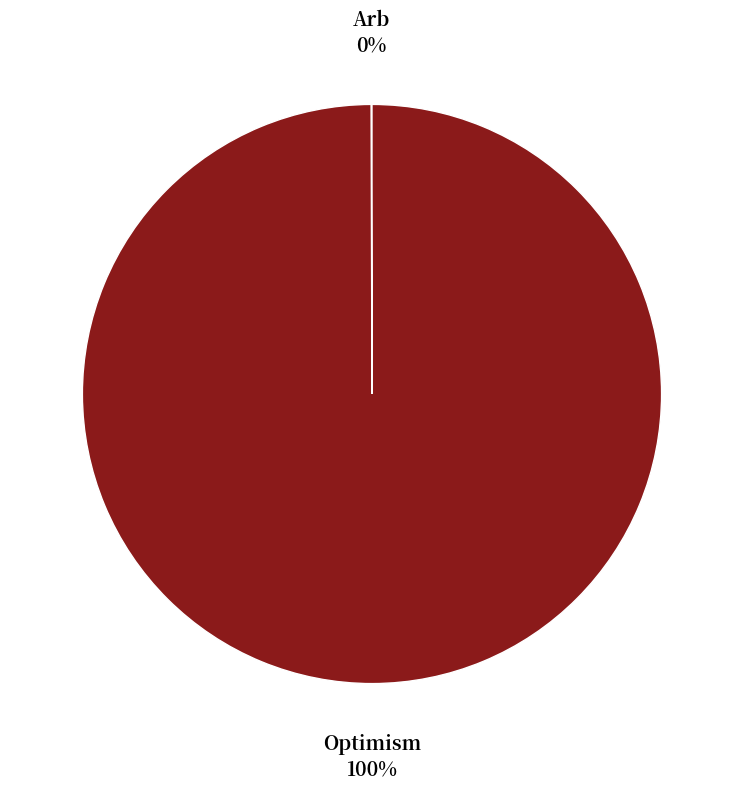

Is there any slice that represents more than half of the pie?

Yes